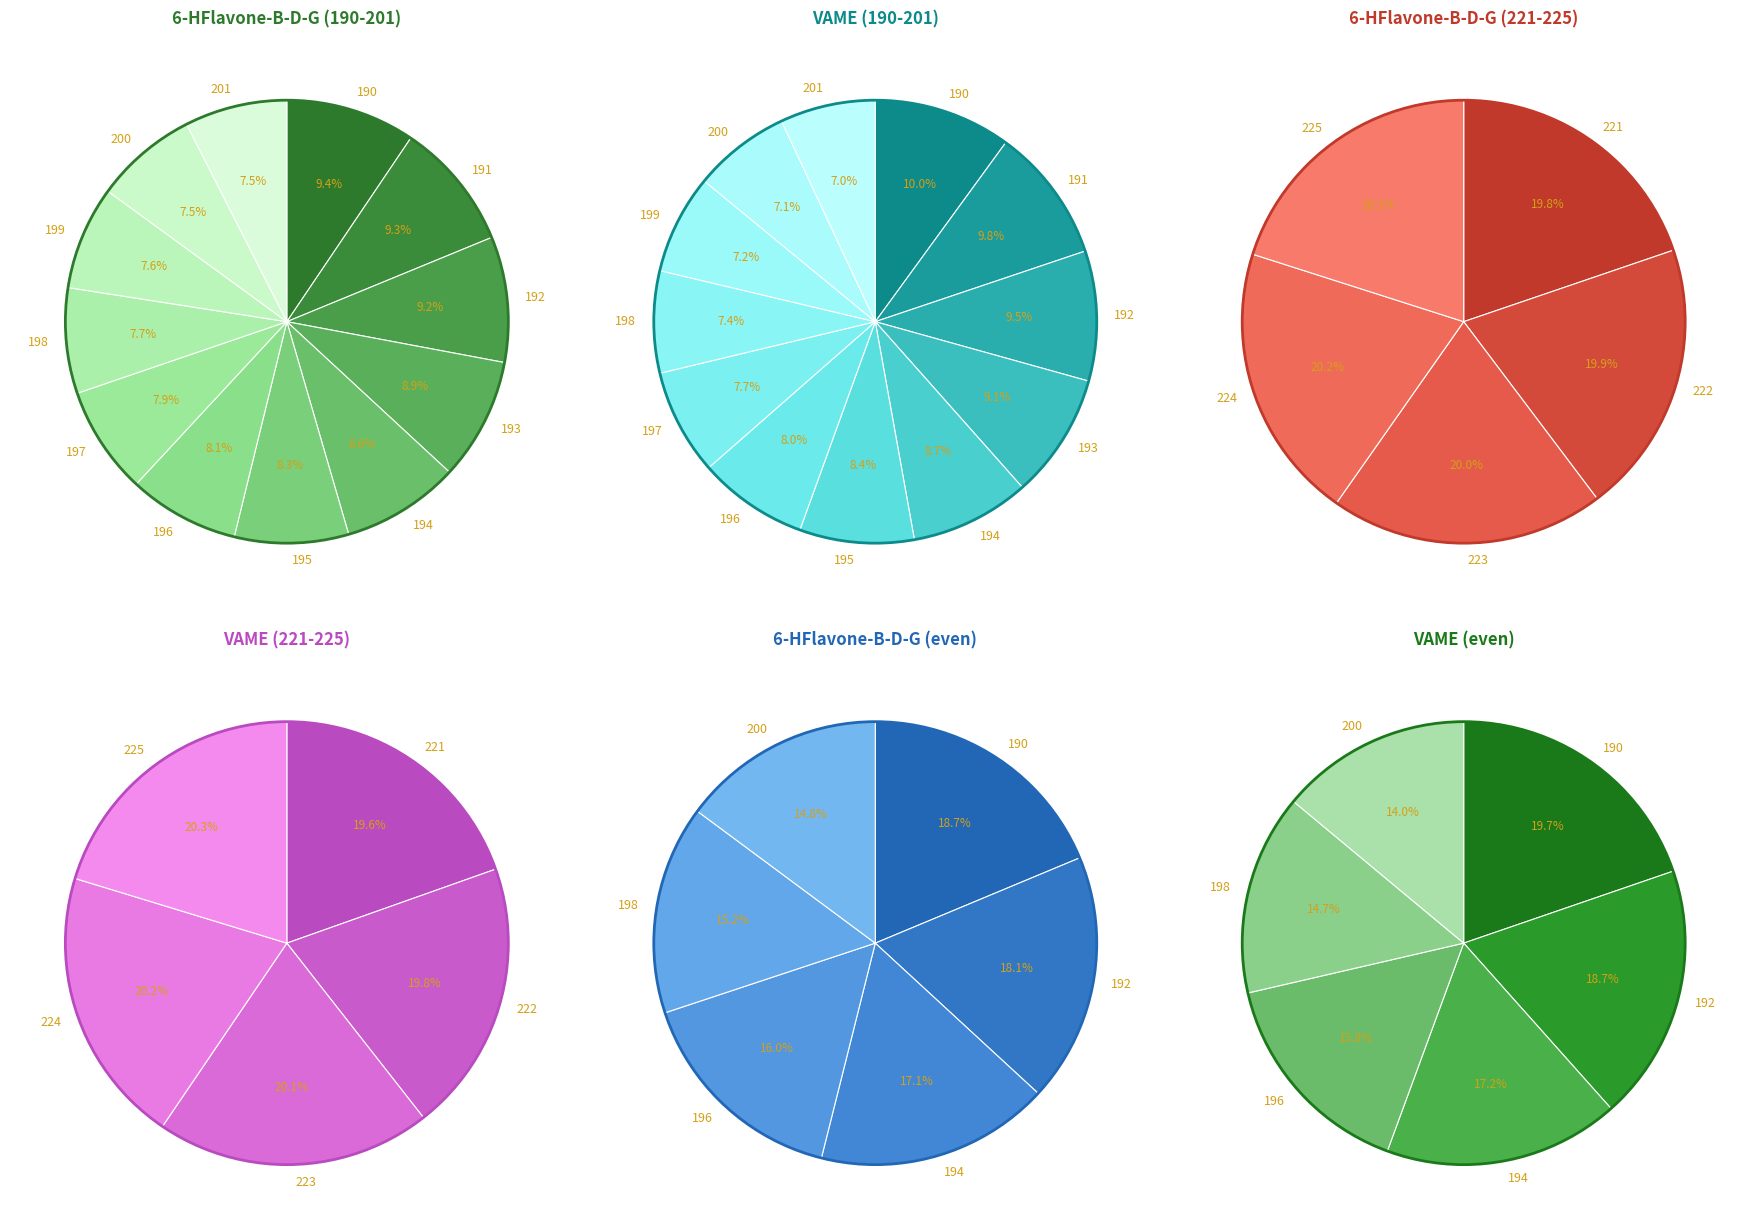

Is it true that 191 is 24% of the pie?

False